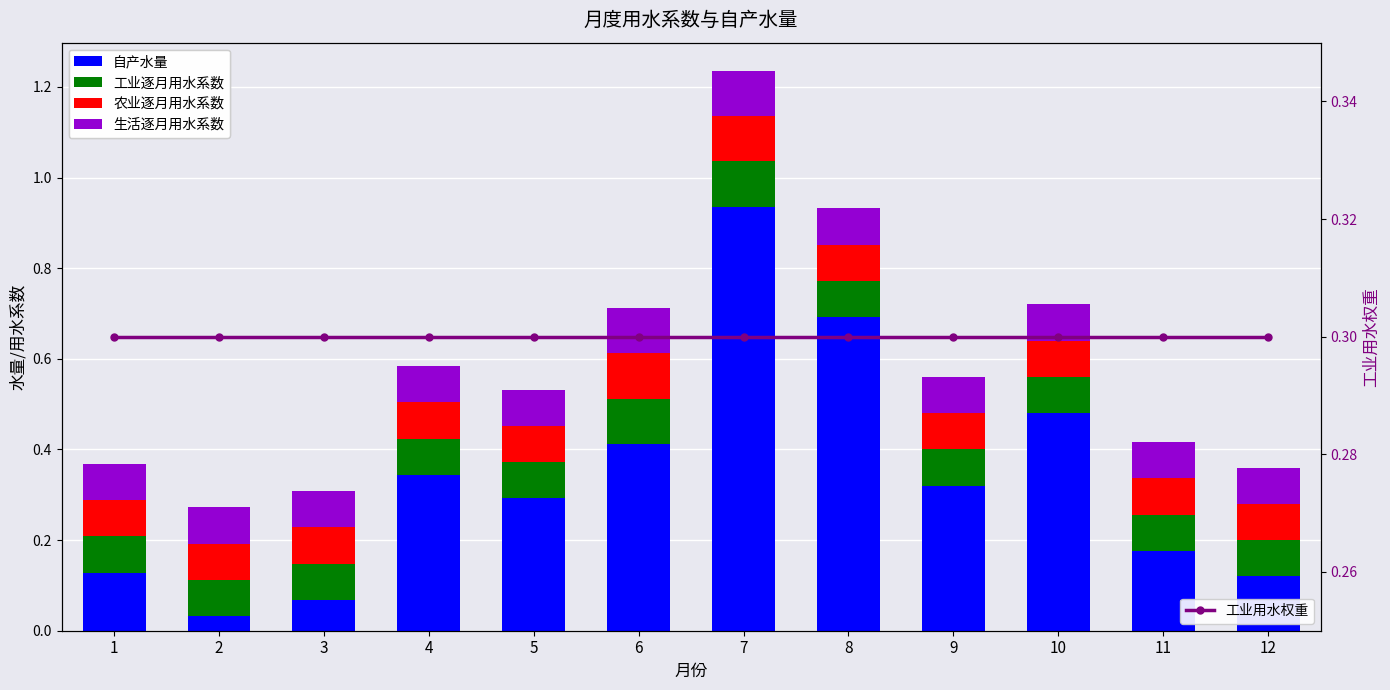

True or false: 自产水量 has a value of 0.1 at 11.

False